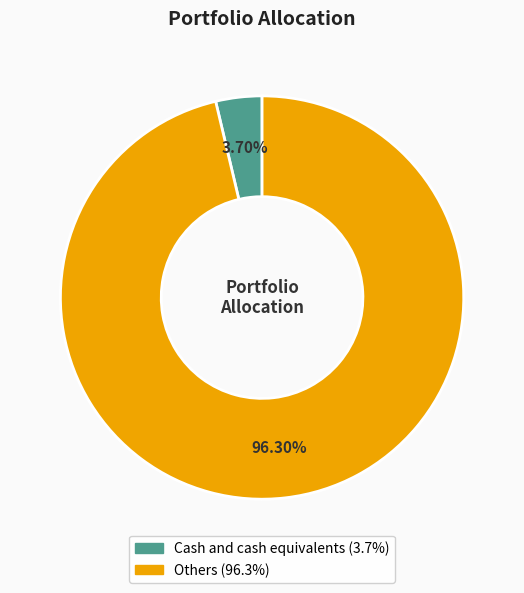

Between Others and Cash and cash equivalents, which is larger?

Others